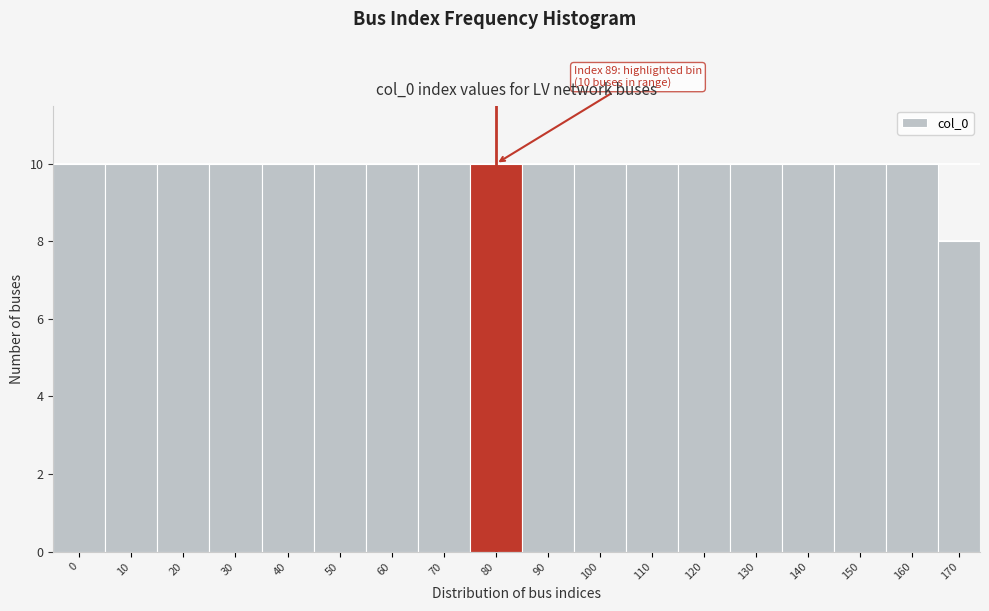

Reading left to right, list all the values displayed in this chart.

10	10	10	10	10	10	10	10	10	10	10	10	10	10	10	10	10	8